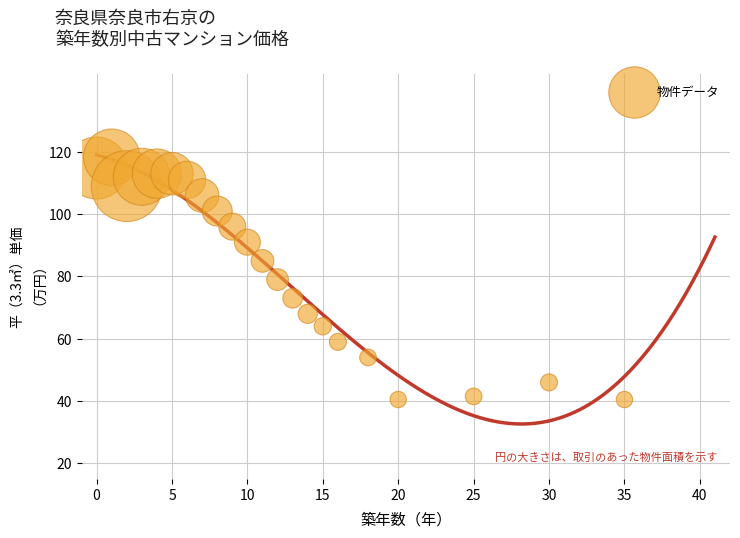

What is the range of X values (max minus min)?

35.0